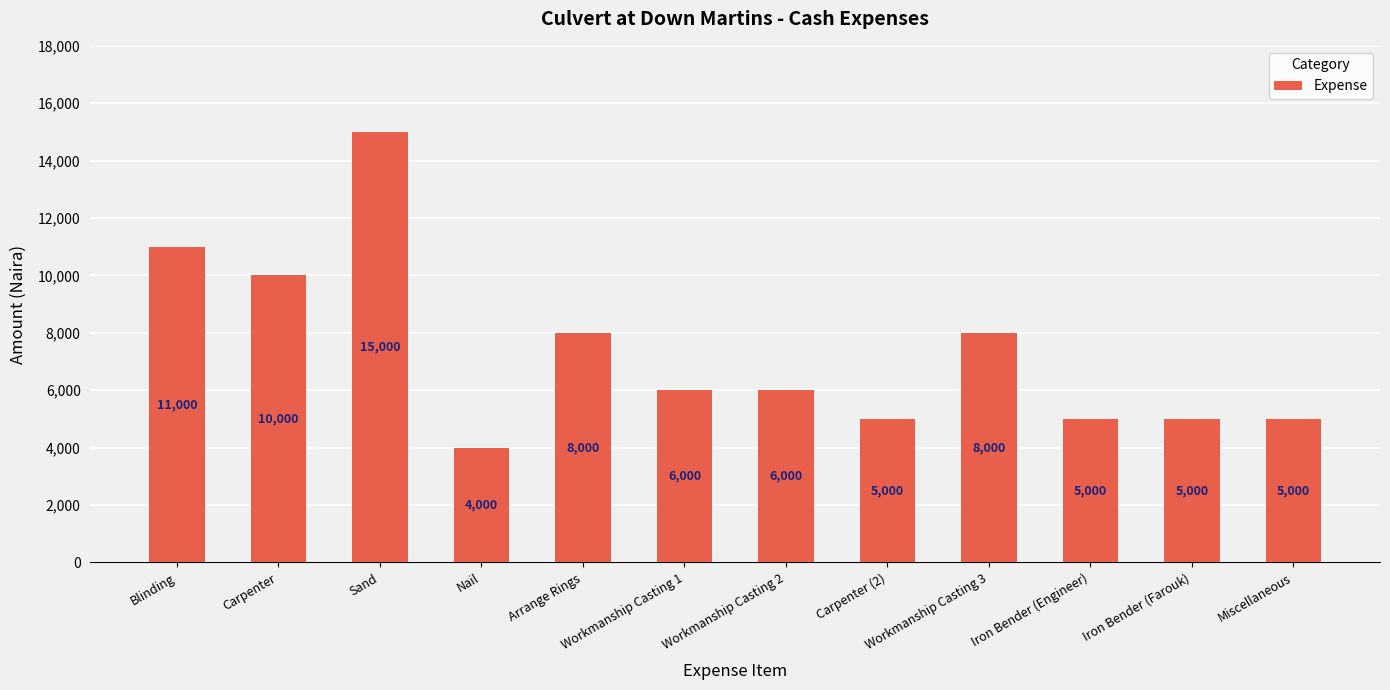

Reading left to right, extract all data points from this chart.

Blinding=11000	Carpenter=10000	Sand=15000	Nail=4000	Arrange Rings=8000	Workmanship Casting 1=6000	Workmanship Casting 2=6000	Carpenter (2)=5000	Workmanship Casting 3=8000	Iron Bender (Engineer)=5000	Iron Bender (Farouk)=5000	Miscellaneous=5000